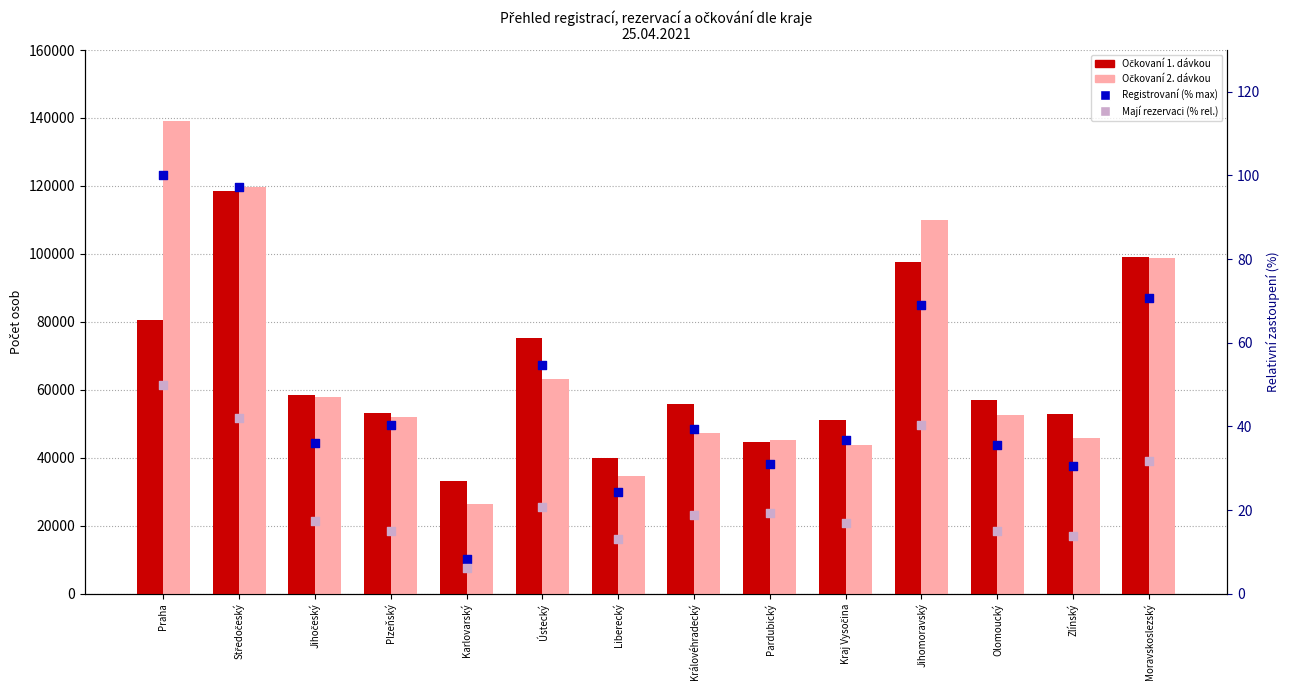

Is the value of Očkovaní 2. dávkou at Olomoucký greater than the value of Mají rezervaci (% max) at Ústecký?

Yes